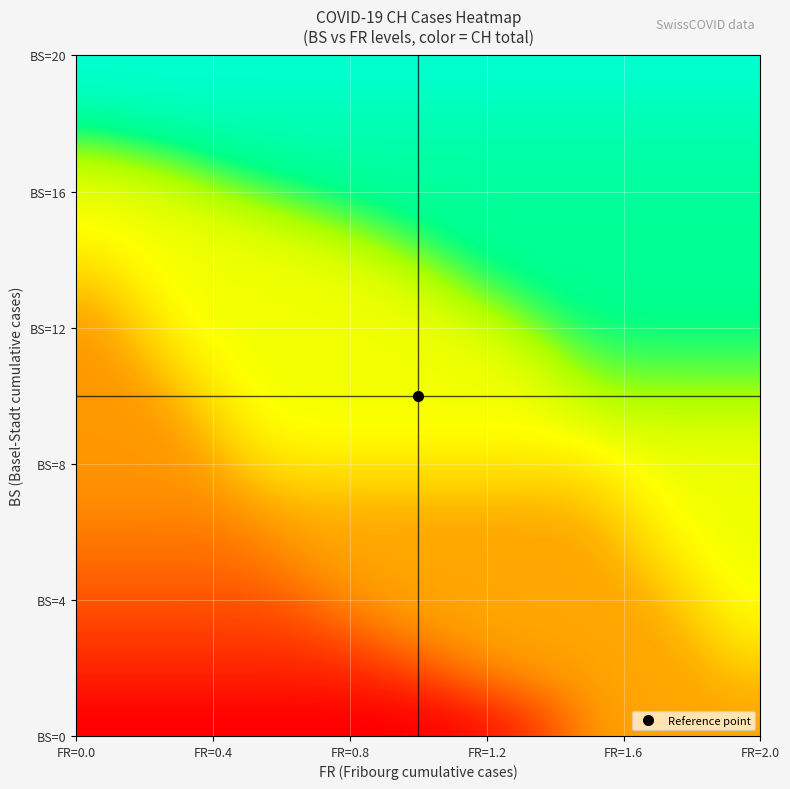

At how many categories does at least one series exceed 96?

40